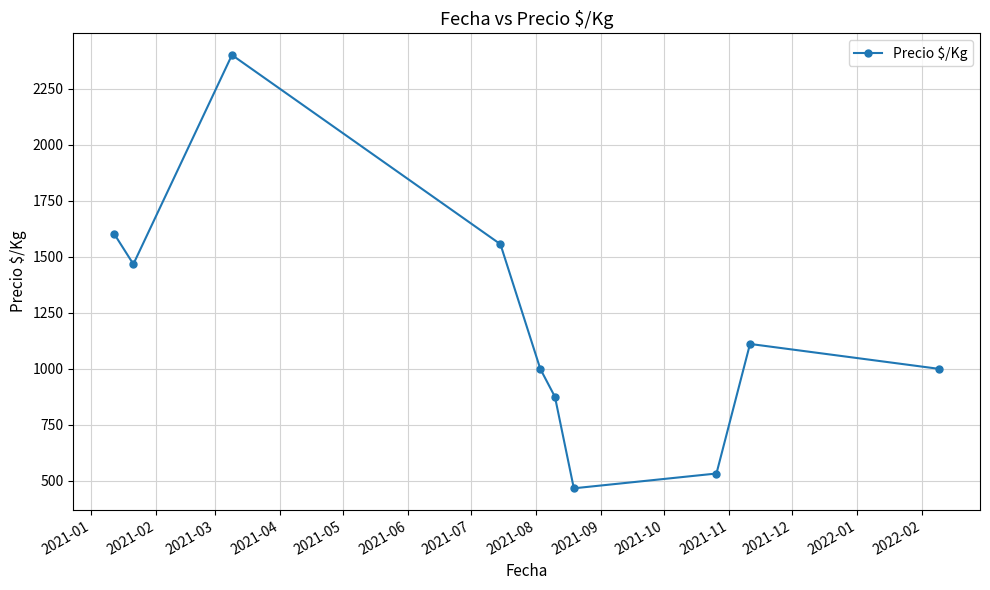

What is the maximum value shown in the chart?

2400